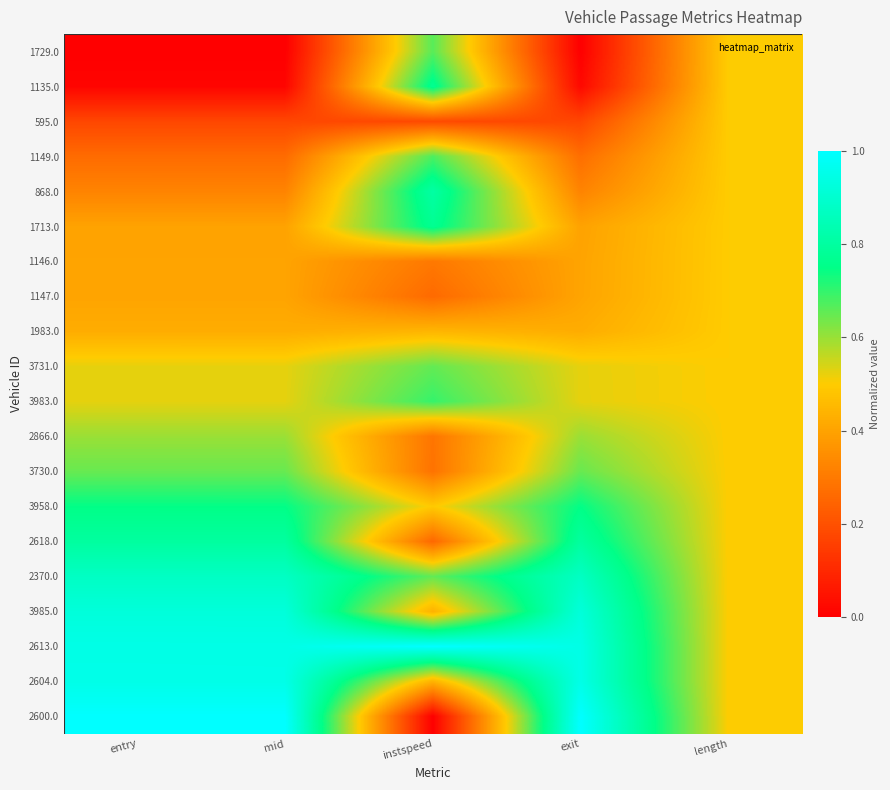

At which category is the sum across all series the highest?

exit